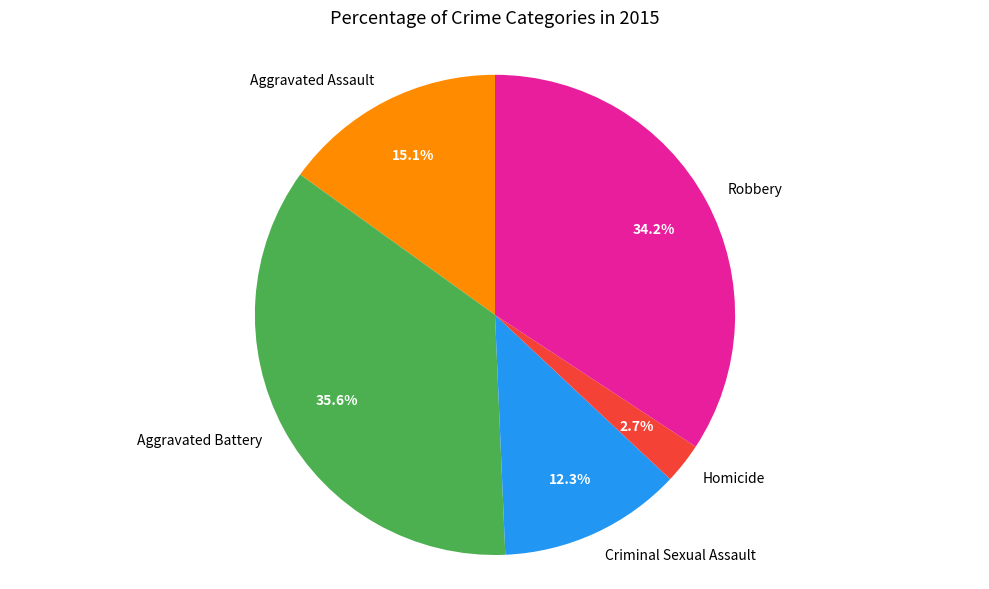

Does any single category account for the majority?

No